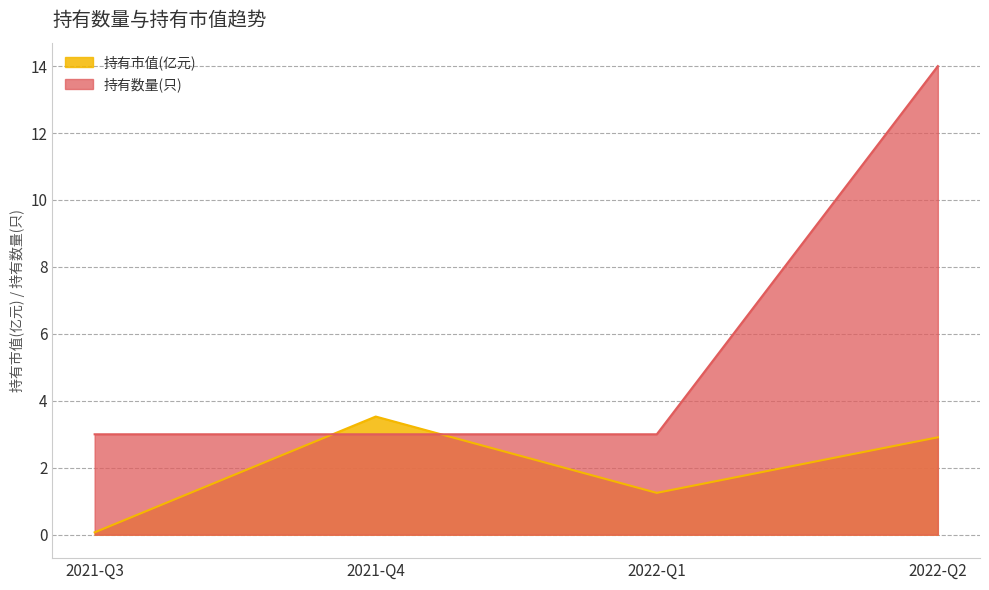

Reading left to right, transcribe all the data shown in this chart.

持有市值(亿元): 0.1	3.5	1.2	2.9
持有数量(只): 3.0	3.0	3.0	14.0